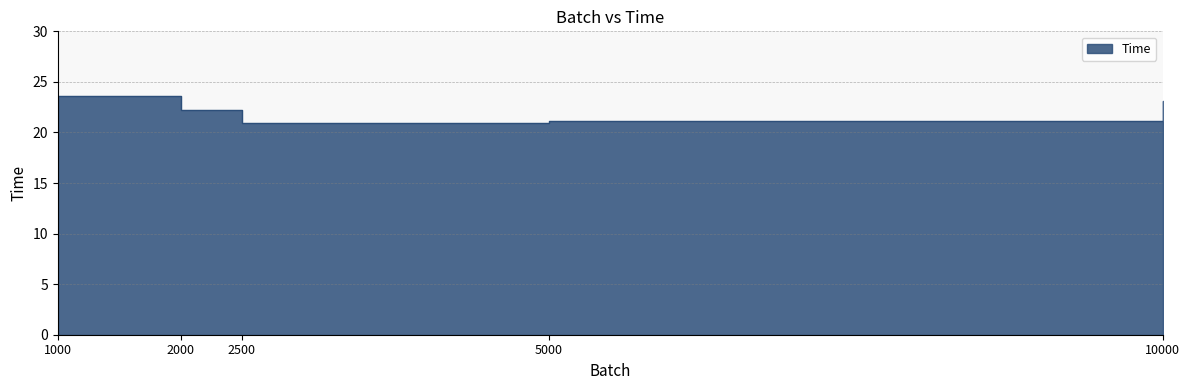

What is the change in value from 1000 to 2500?

-2.7